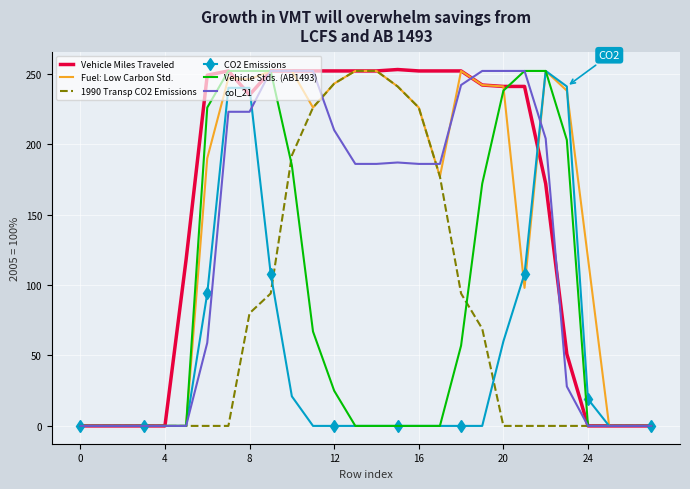

Which series has the widest spread of values?

Vehicle Miles Traveled